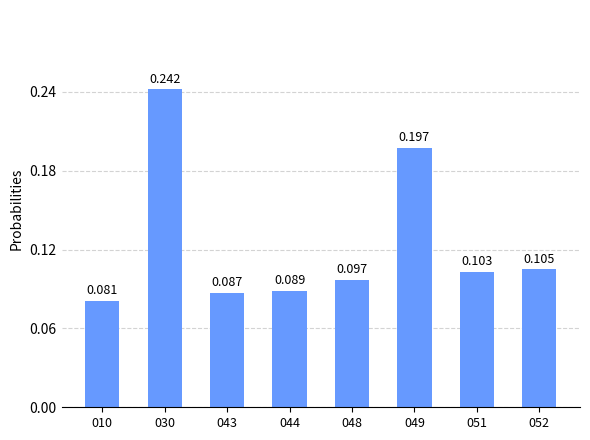

Rank the categories by value from highest to lowest.

030, 049, 052, 051, 048, 044, 043, 010